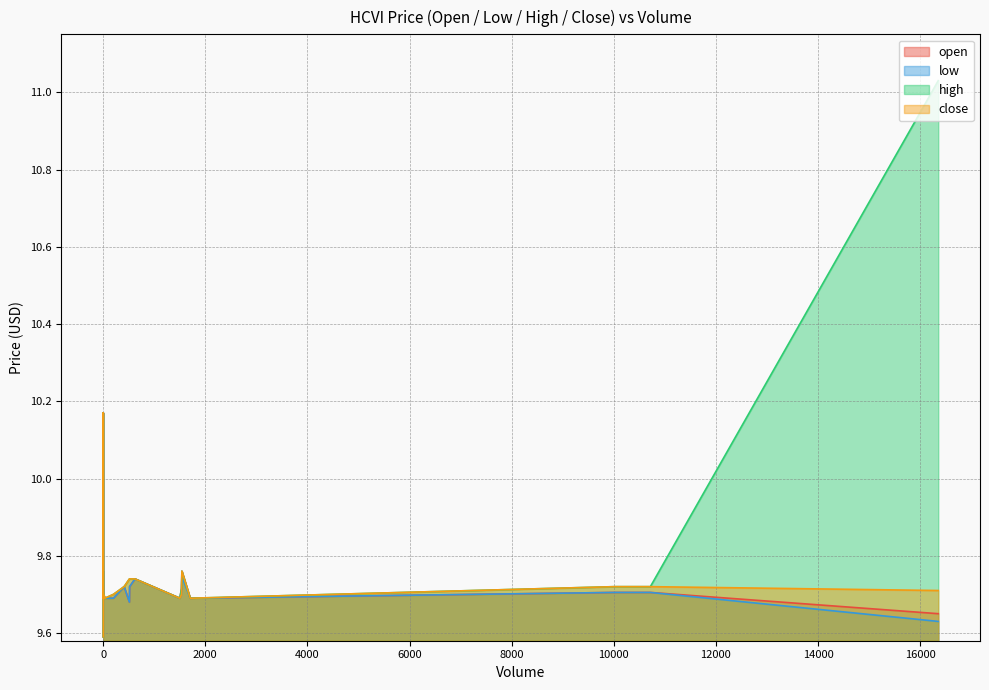

What is the value of the open point at the 9th from the left?

9.7